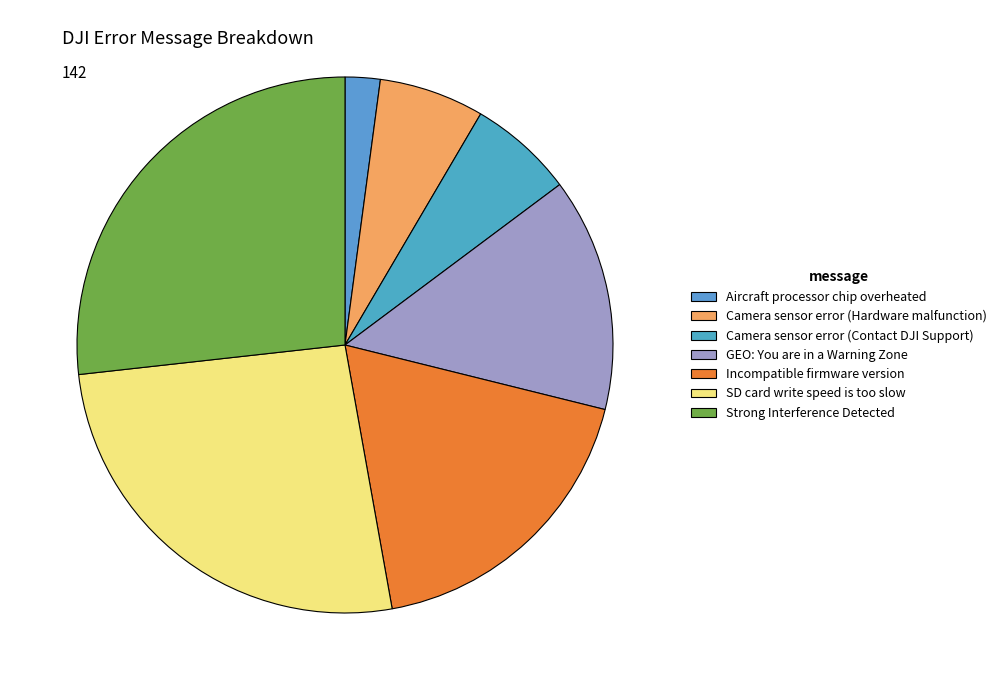

Approximately how many times larger is the value at Camera sensor error (Contact DJI Support) compared to GEO: You are in a Warning Zone?

0.5